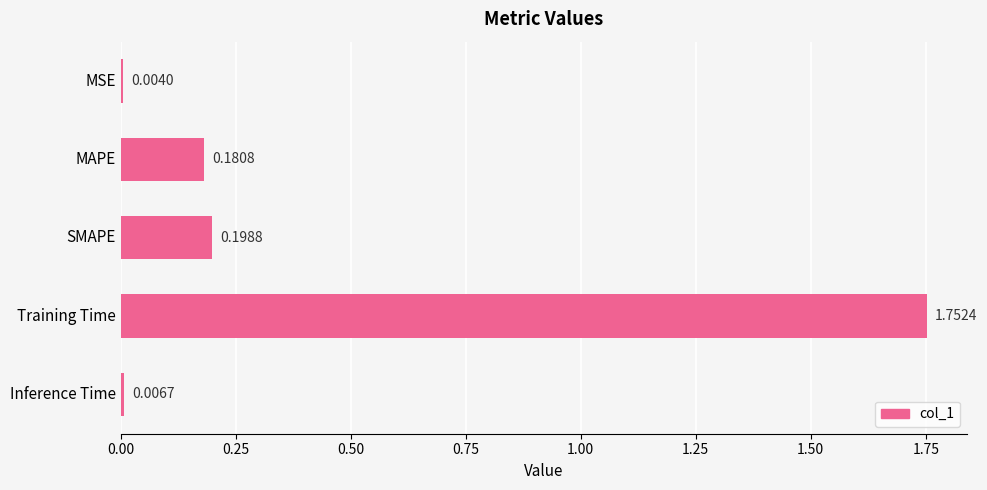

Where is the data nearest to the value 0?

MSE